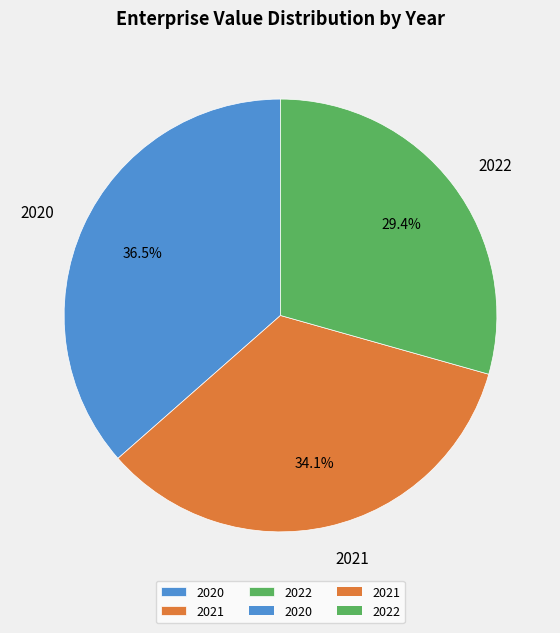

Which slice is the smallest?

2022